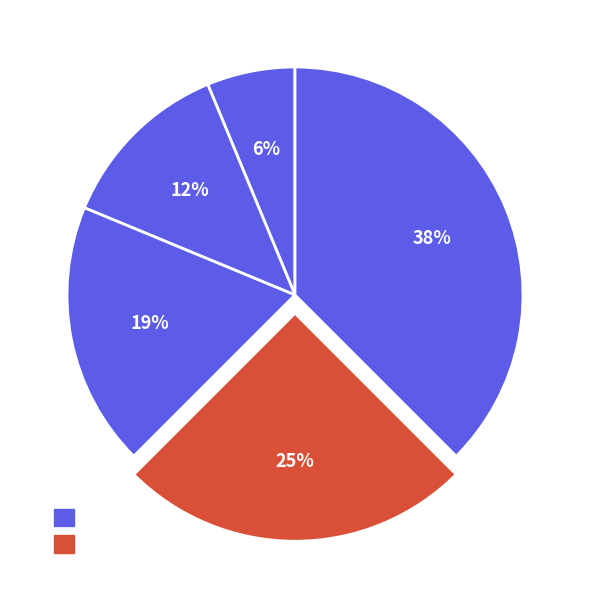

How many segments does this pie chart have?

5